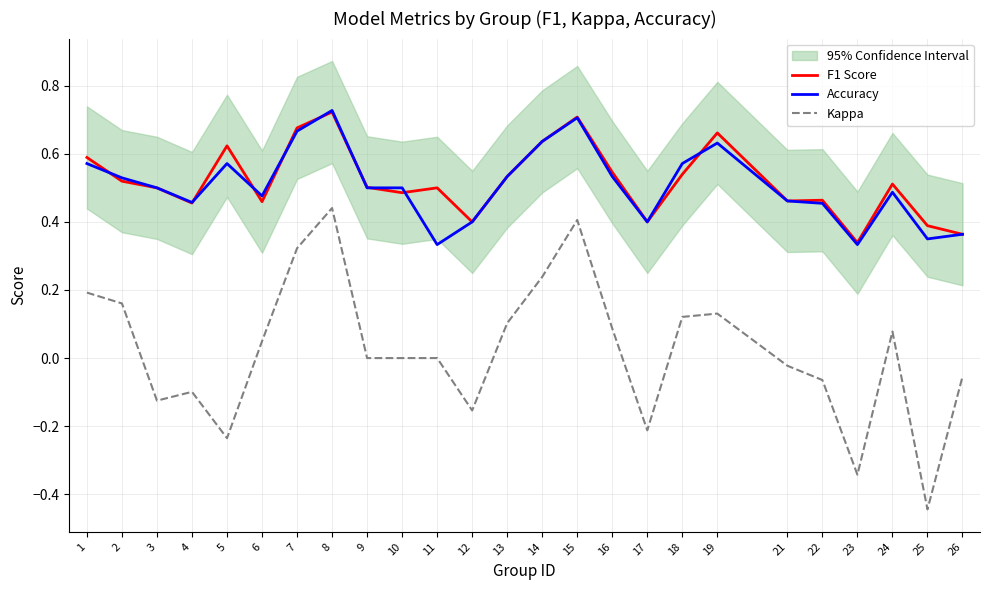

True or false: F1 Score and Kappa intersect in this chart.

False